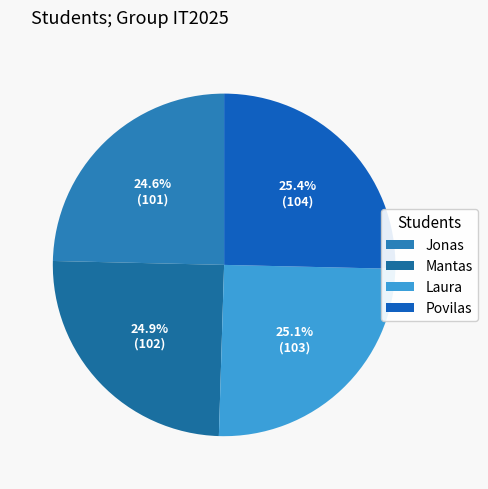

Count the number of slices in the pie.

4